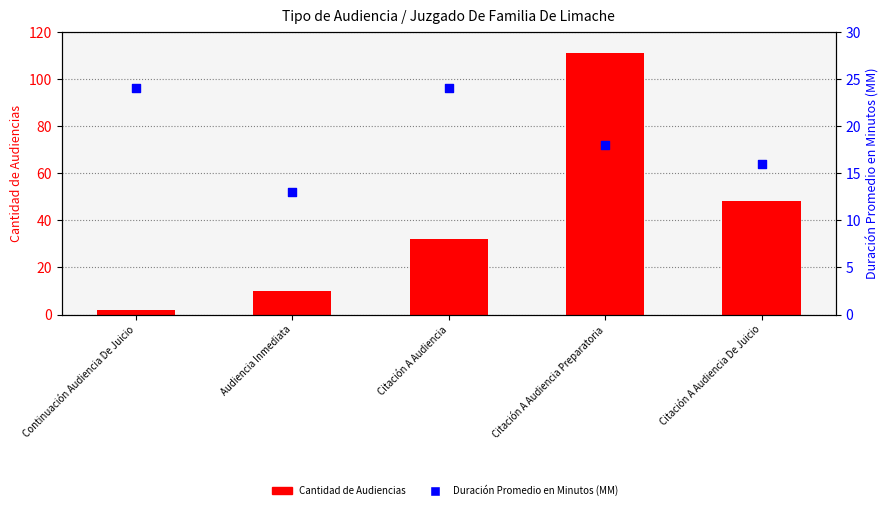

Which series has the widest spread of Y values?

Cantidad de Audiencias